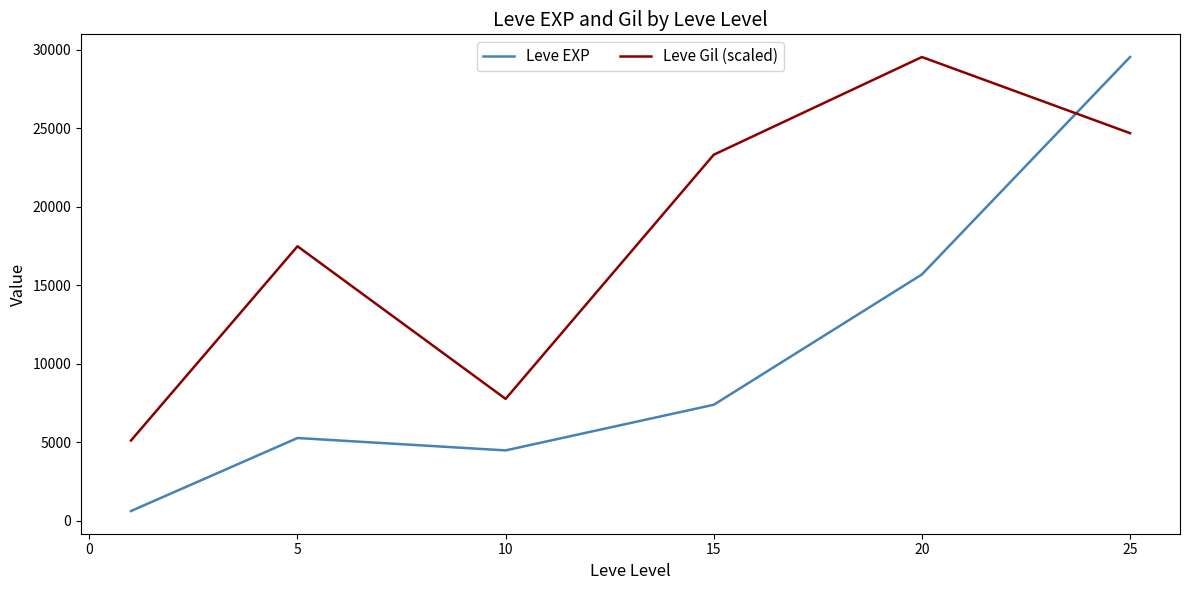

List the series in order of their overall mean, highest first.

Leve Gil (scaled), Leve EXP